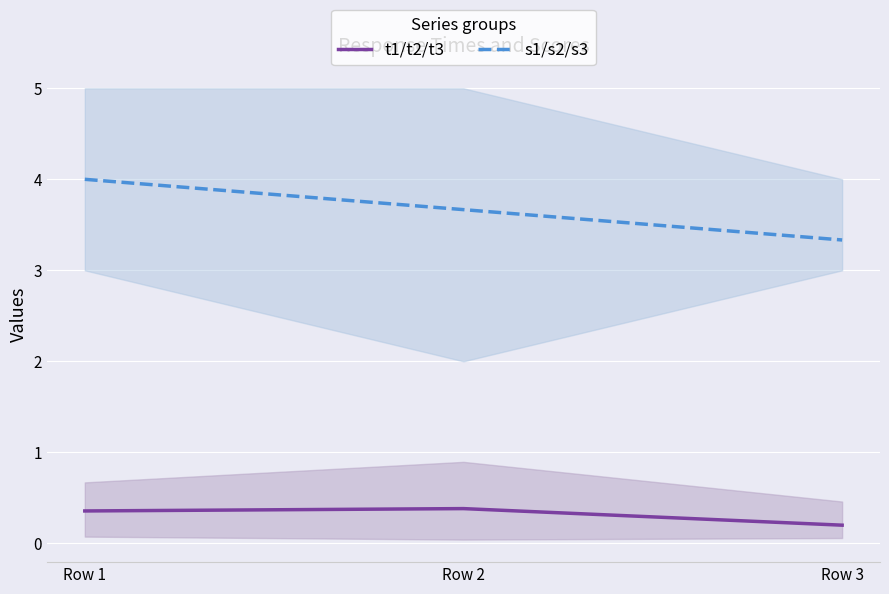

What is the minimum value for s1/s2/s3?

3.3